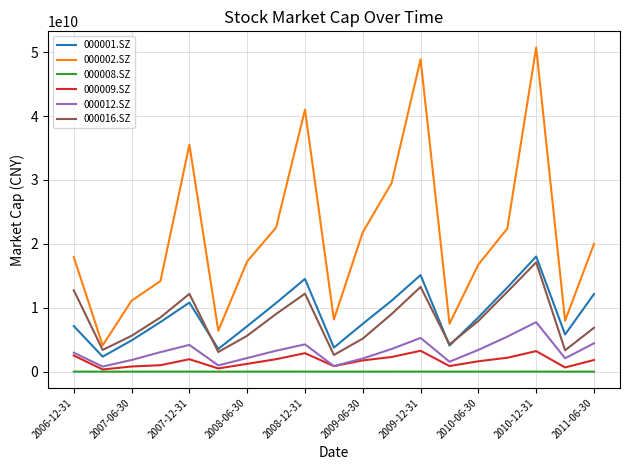

Rank the series by their maximum value, from lowest to highest.

000008.SZ, 000009.SZ, 000012.SZ, 000016.SZ, 000001.SZ, 000002.SZ